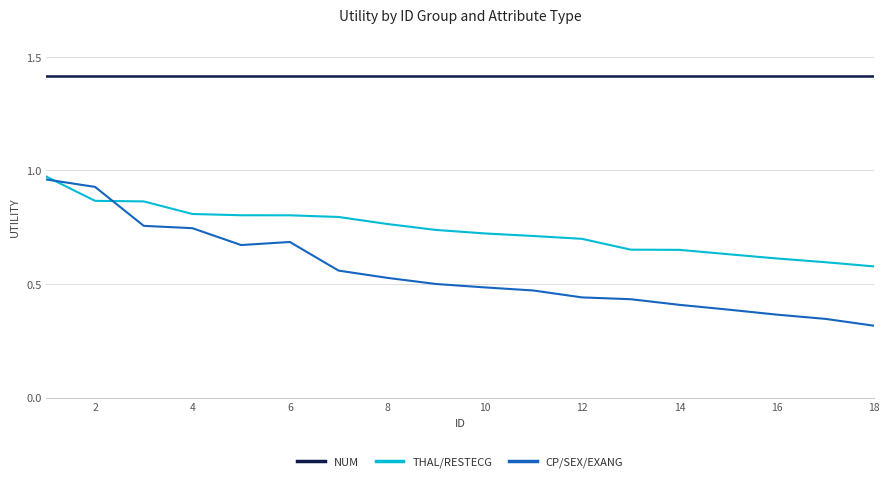

True or false: CP/SEX/EXANG and NUM cross at least once.

False